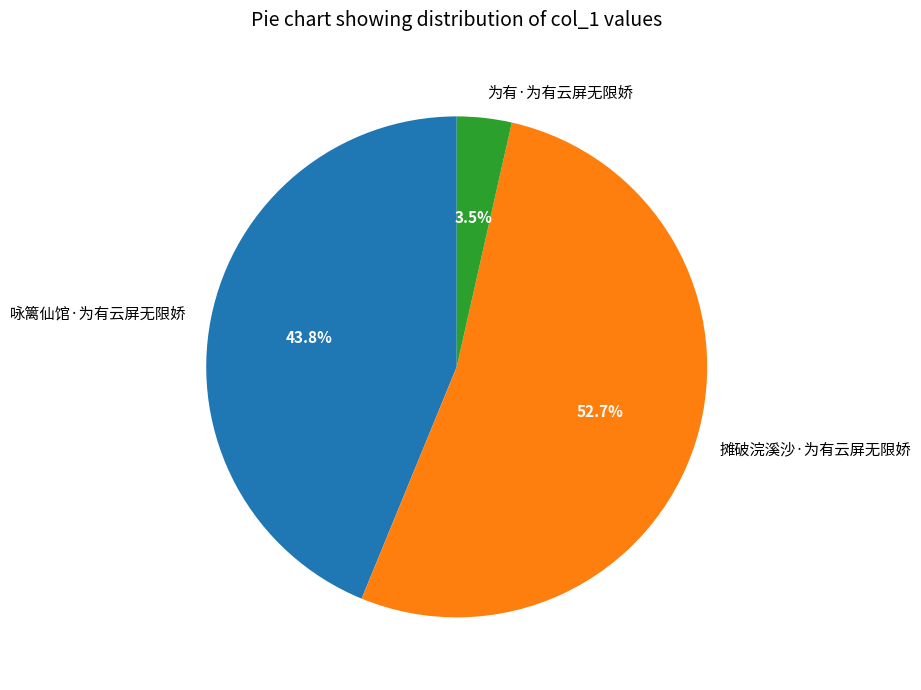

To the nearest percent, what is the difference between the largest and smallest slice percentages?

49%